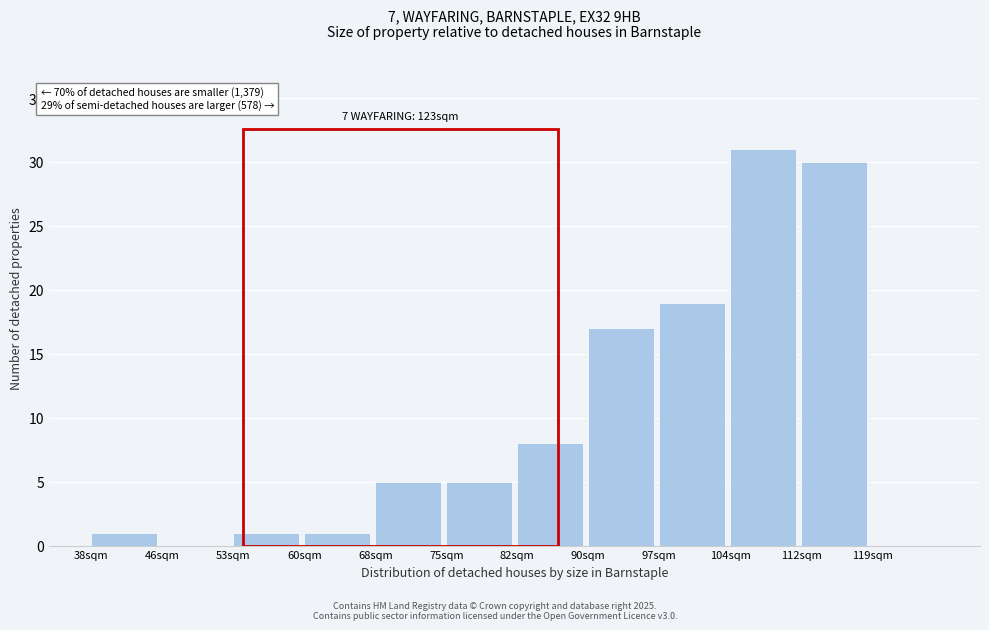

Reading left to right, what are all the values shown in this chart?

38sqm=1	46sqm=0	53sqm=1	60sqm=1	68sqm=5	75sqm=5	82sqm=8	90sqm=17	97sqm=19	104sqm=31	112sqm=30	119sqm=0